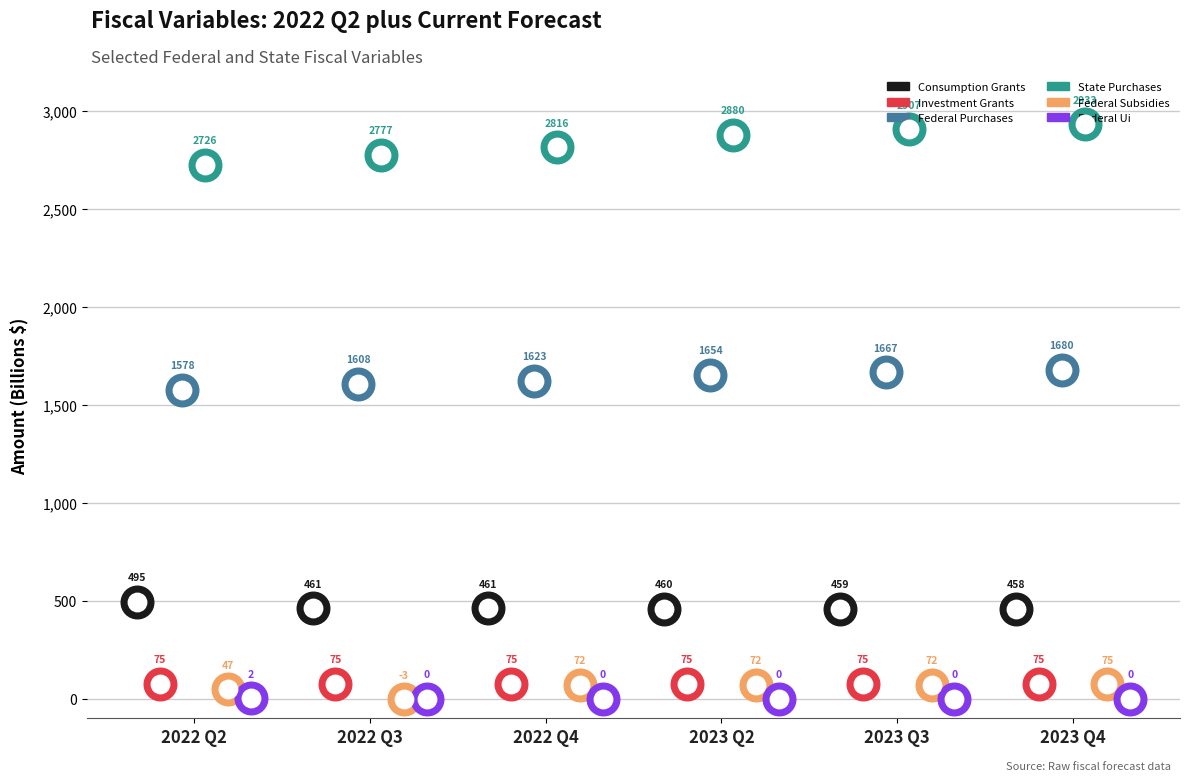

At which category is the sum across all series the highest?

2023 Q4